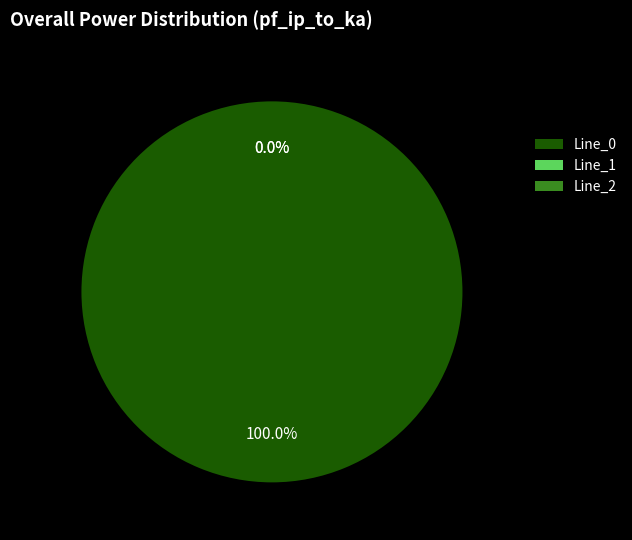

To the nearest percent, what is the difference between the largest and smallest slice percentages?

100%